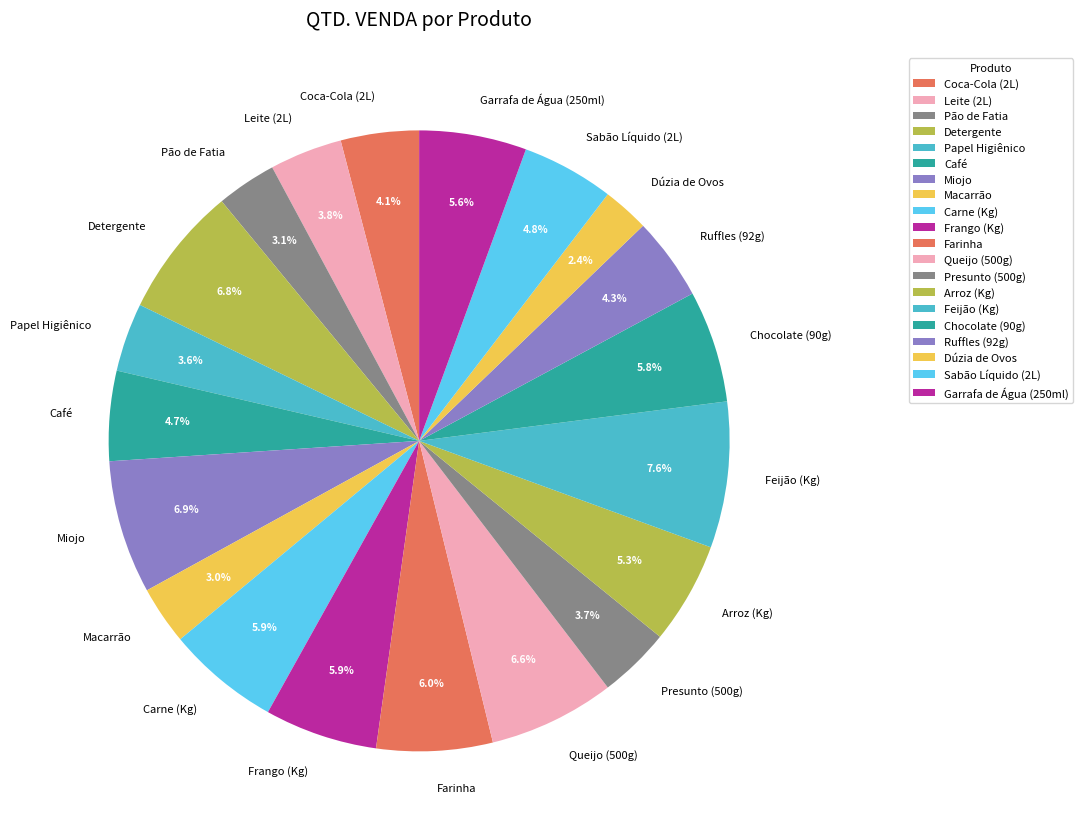

How many segments does this pie chart have?

20